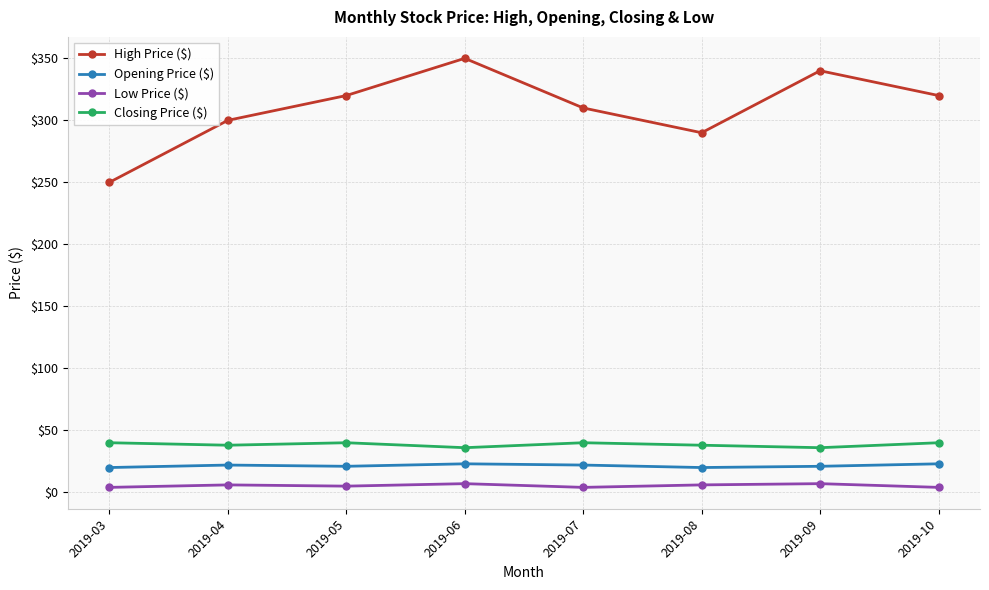

At which category does High Price ($) reach its first local valley?

2019-08